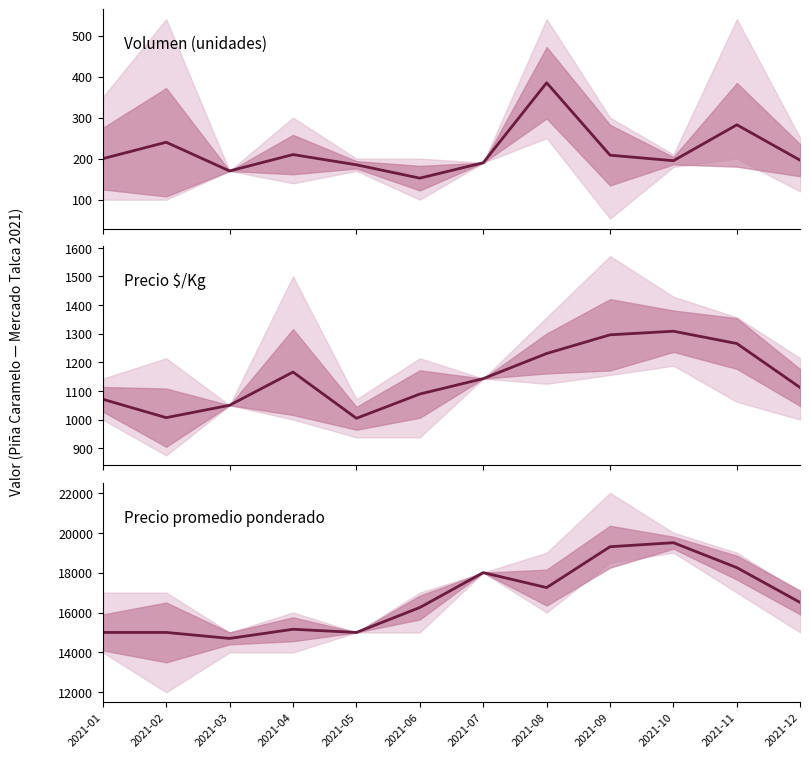

Rank the categories by Precio $/Kg value from lowest to highest.

2021-05, 2021-02, 2021-03, 2021-01, 2021-06, 2021-12, 2021-07, 2021-04, 2021-08, 2021-11, 2021-09, 2021-10